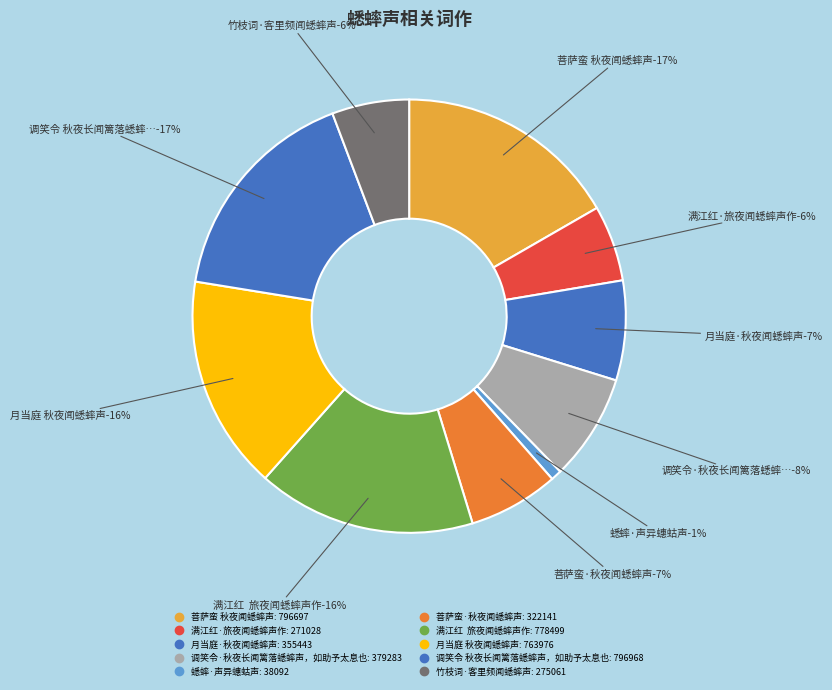

Is there any slice that represents more than half of the pie?

No